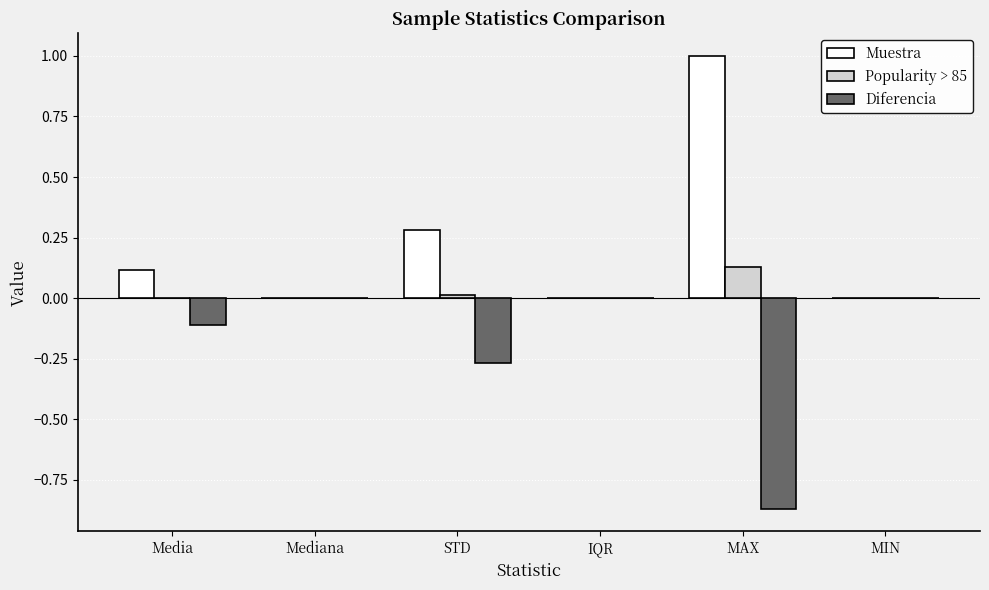

What is the highest value of the Muestra series?

1.0